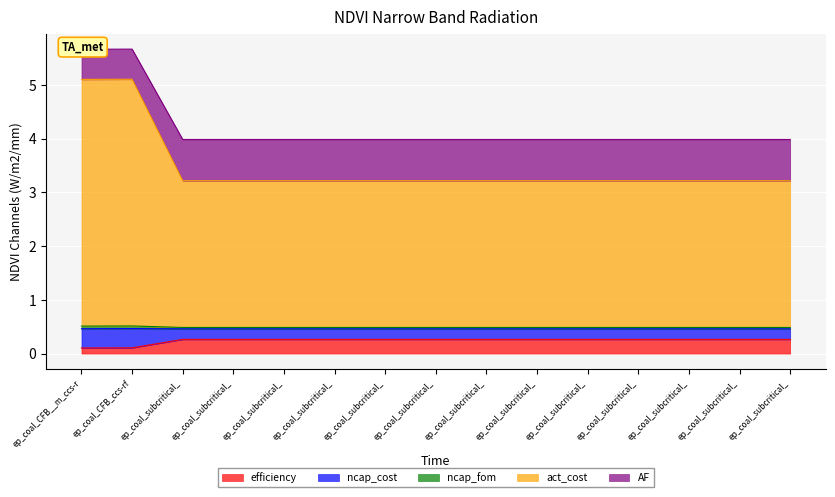

Which has a higher value, ep_coal_subcritical_ or ep_coal_subcritical_?

ep_coal_subcritical_